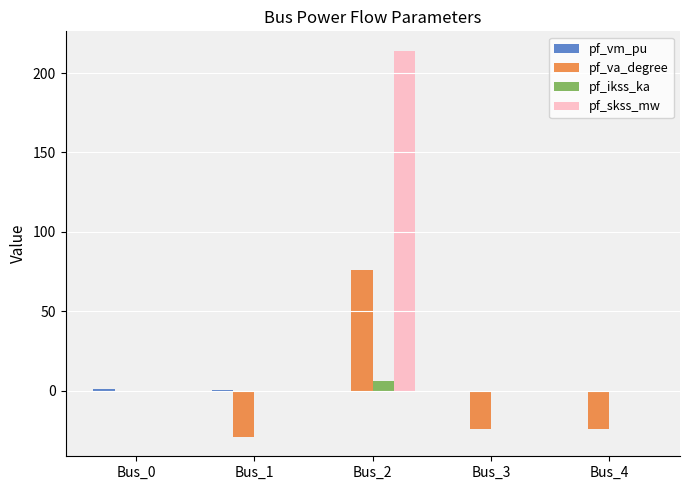

At which label does pf_skss_mw reach its peak?

Bus_2